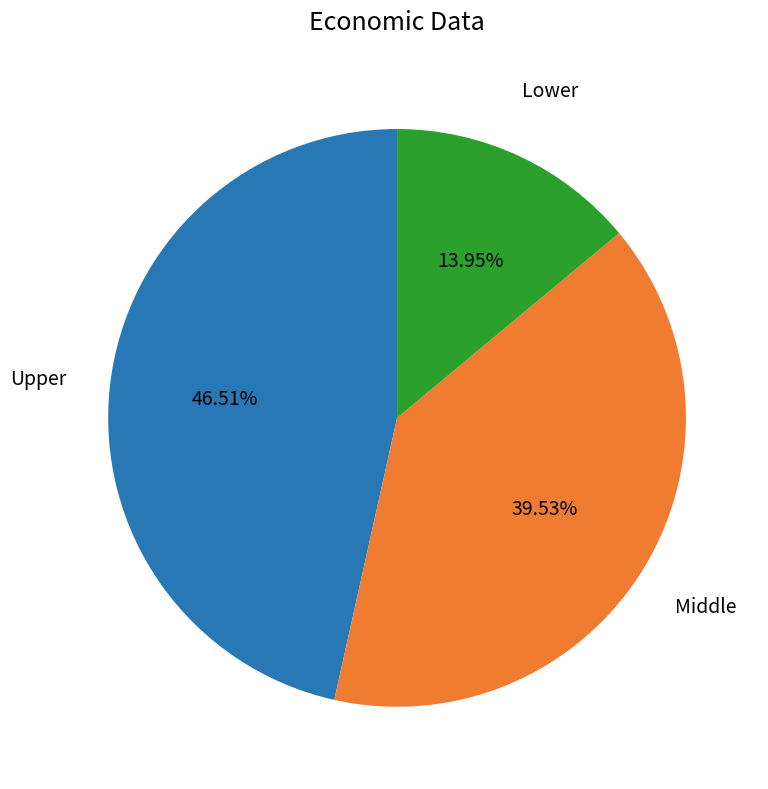

How many segments does this pie chart have?

3